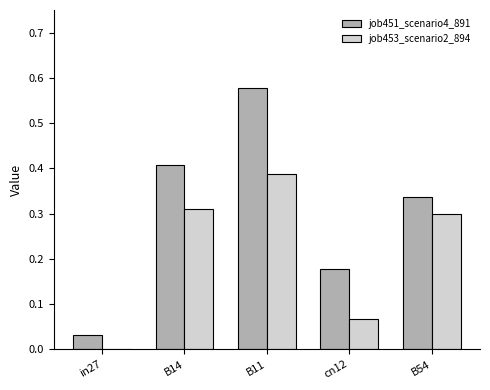

How many groups of bars are there?

5